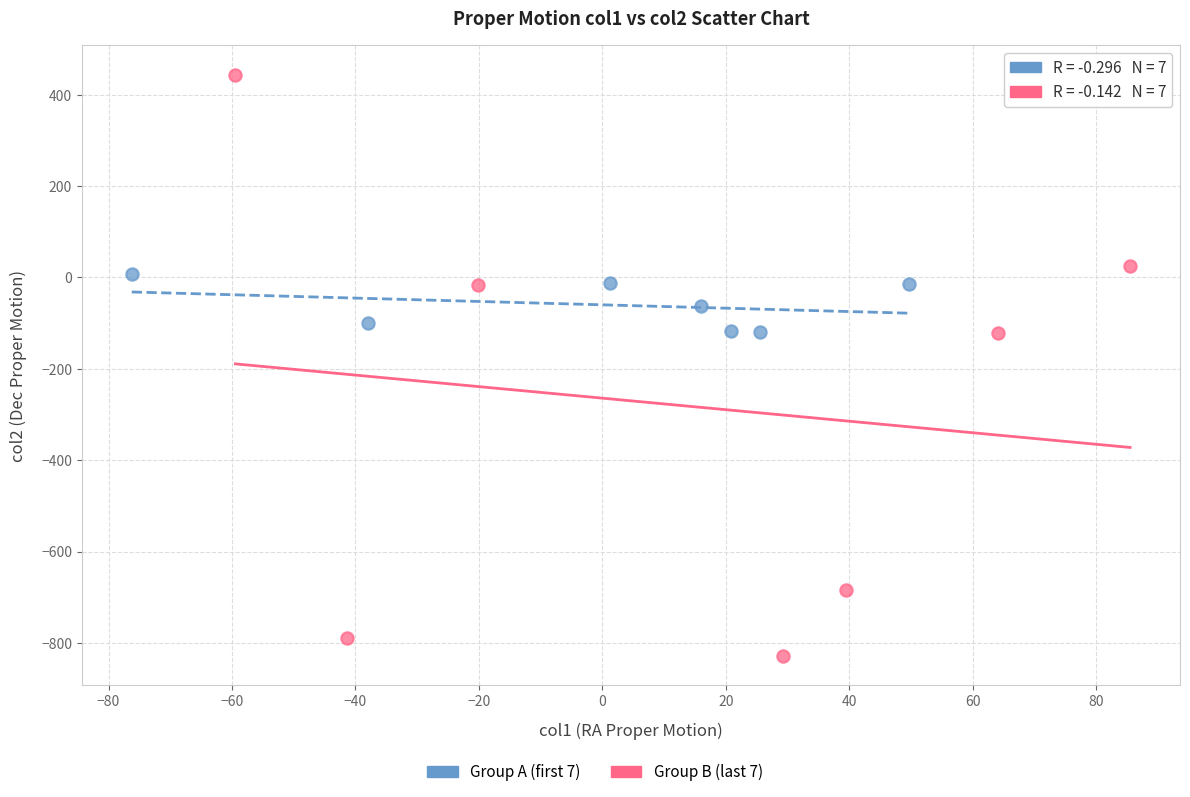

Which series contains the highest Y value?

Group B (last 7)